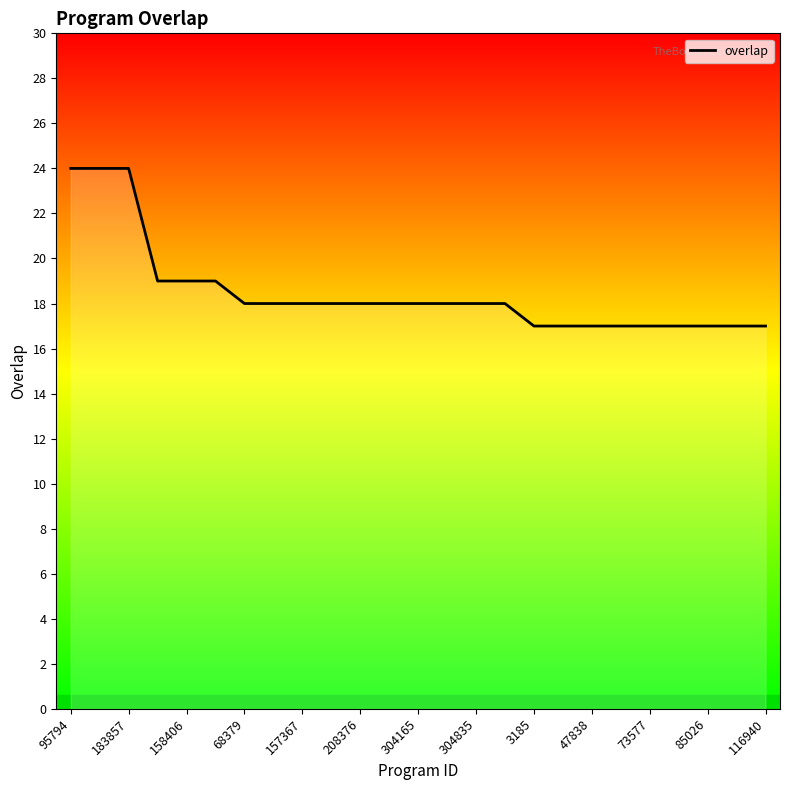

What is the difference between the maximum and minimum values?

7